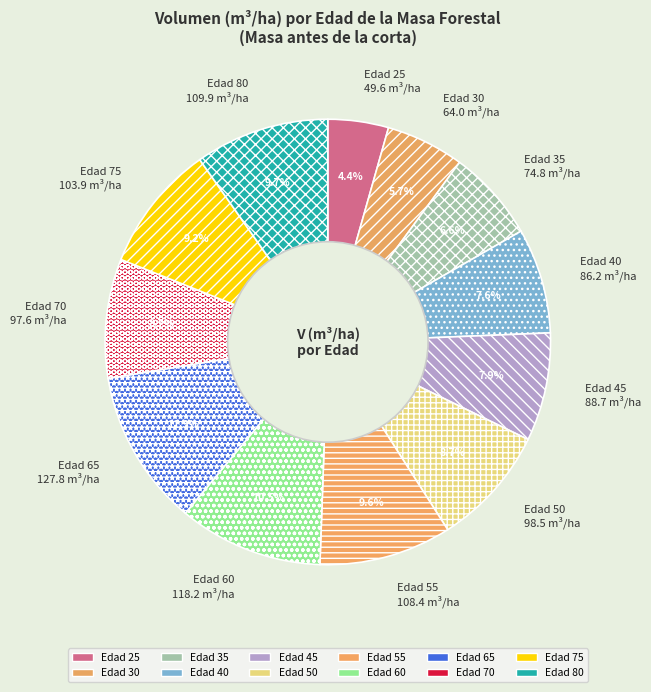

To the nearest percent, what is the average slice percentage?

8%